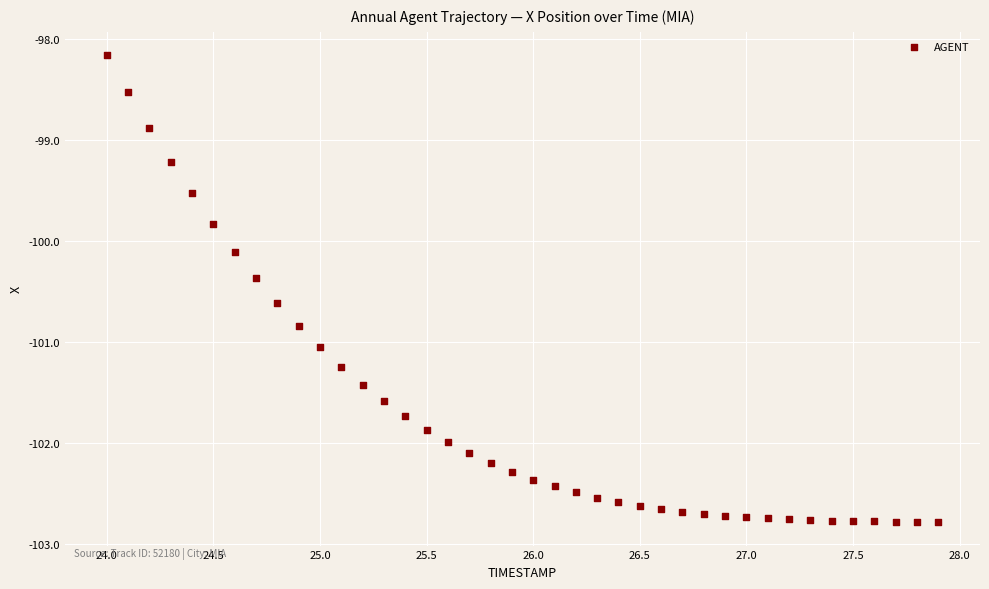

What Y value in the scatter plot is closest to -100?

-100.1